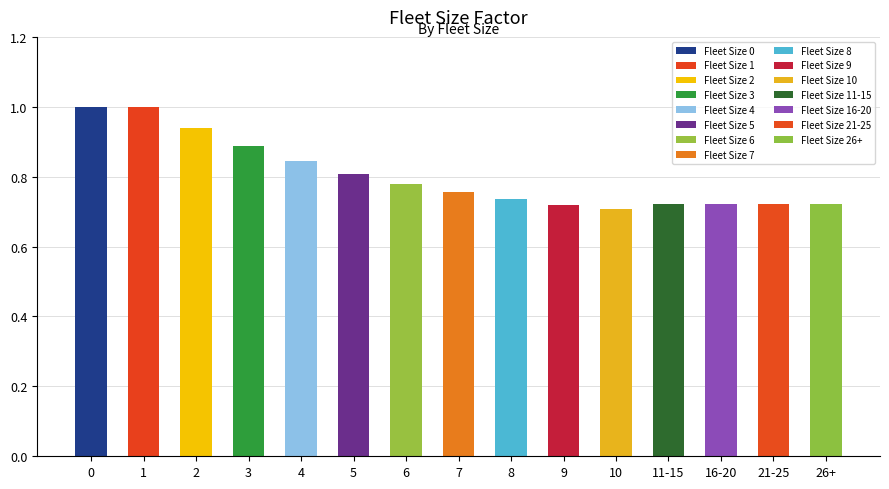

Between 26+ and 11-15, which is larger?

26+